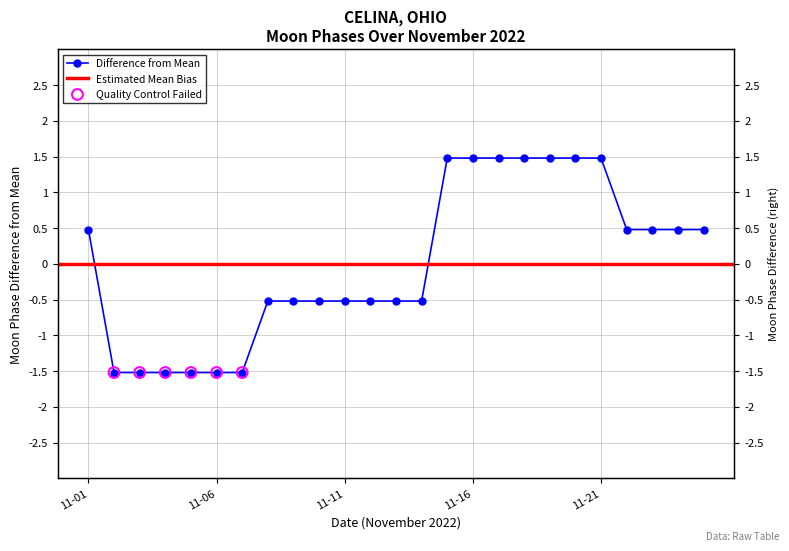

What is the change in value from 2022-11-05 to 2022-11-18?

+3.0